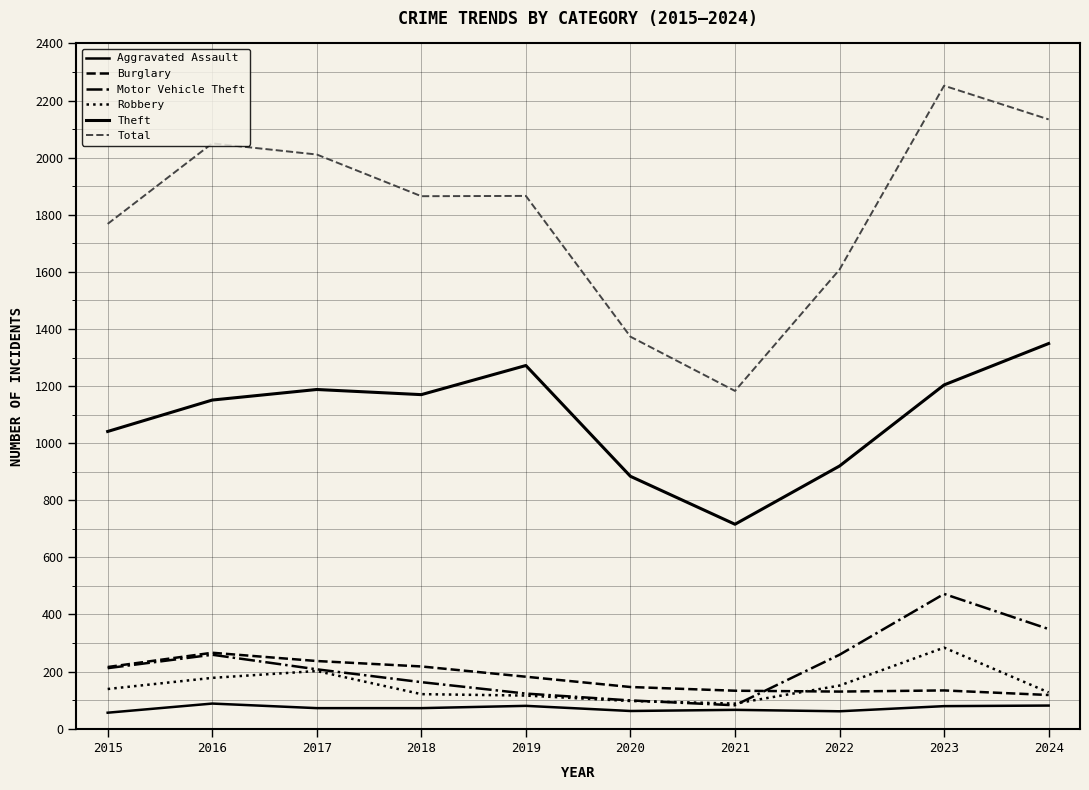

How many lines are shown in the chart?

6